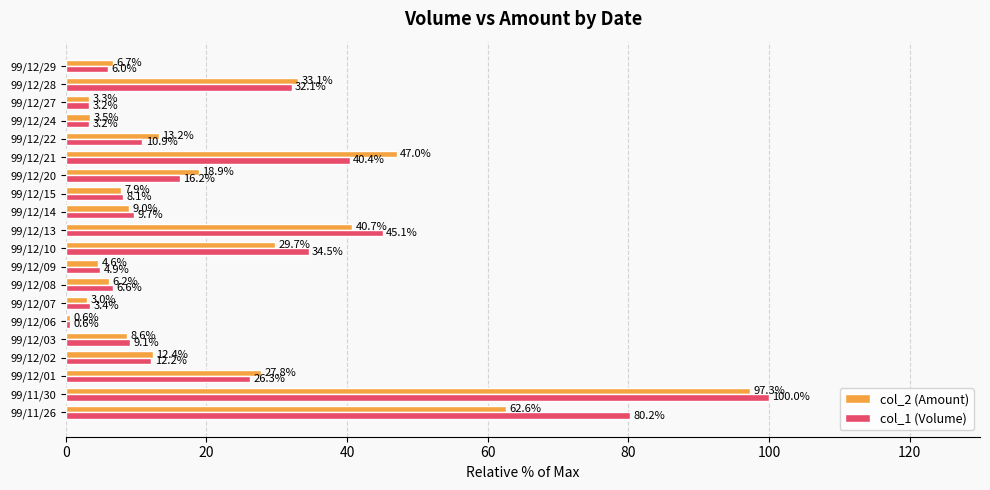

At how many categories does at least one series exceed 46?

3